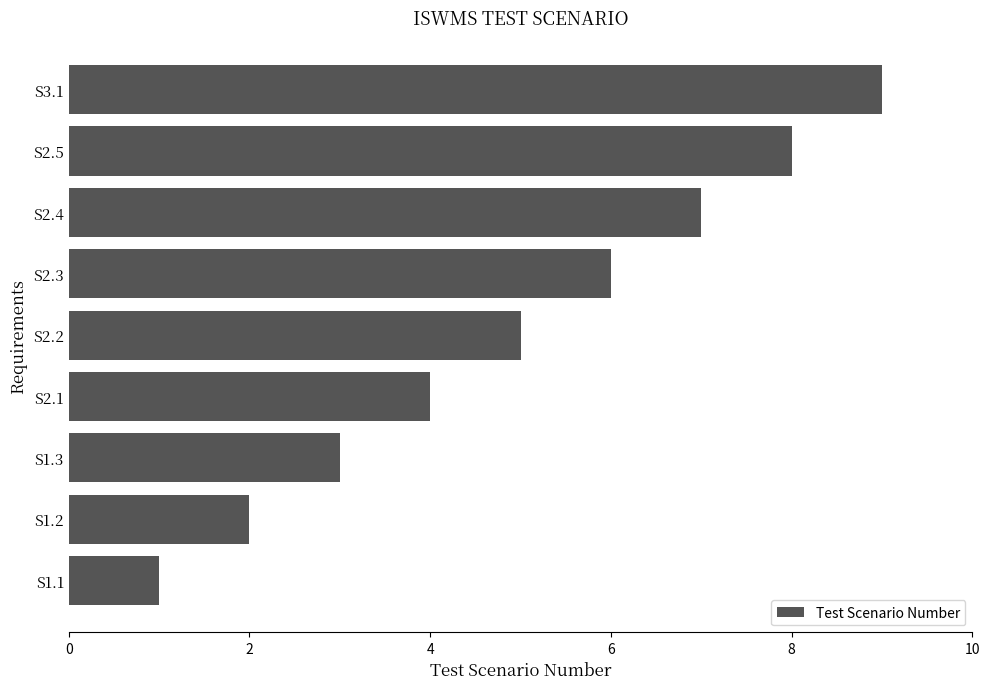

Which category has the highest value across all series?

S3.1